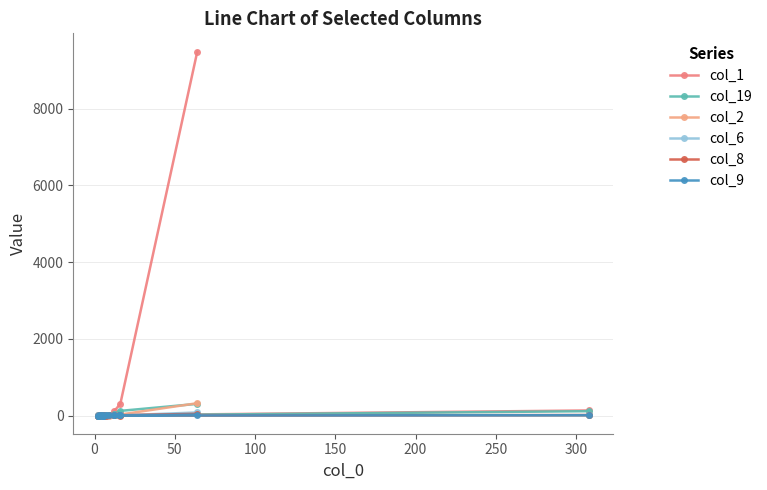

How many times do col_8 and col_9 cross each other?

7